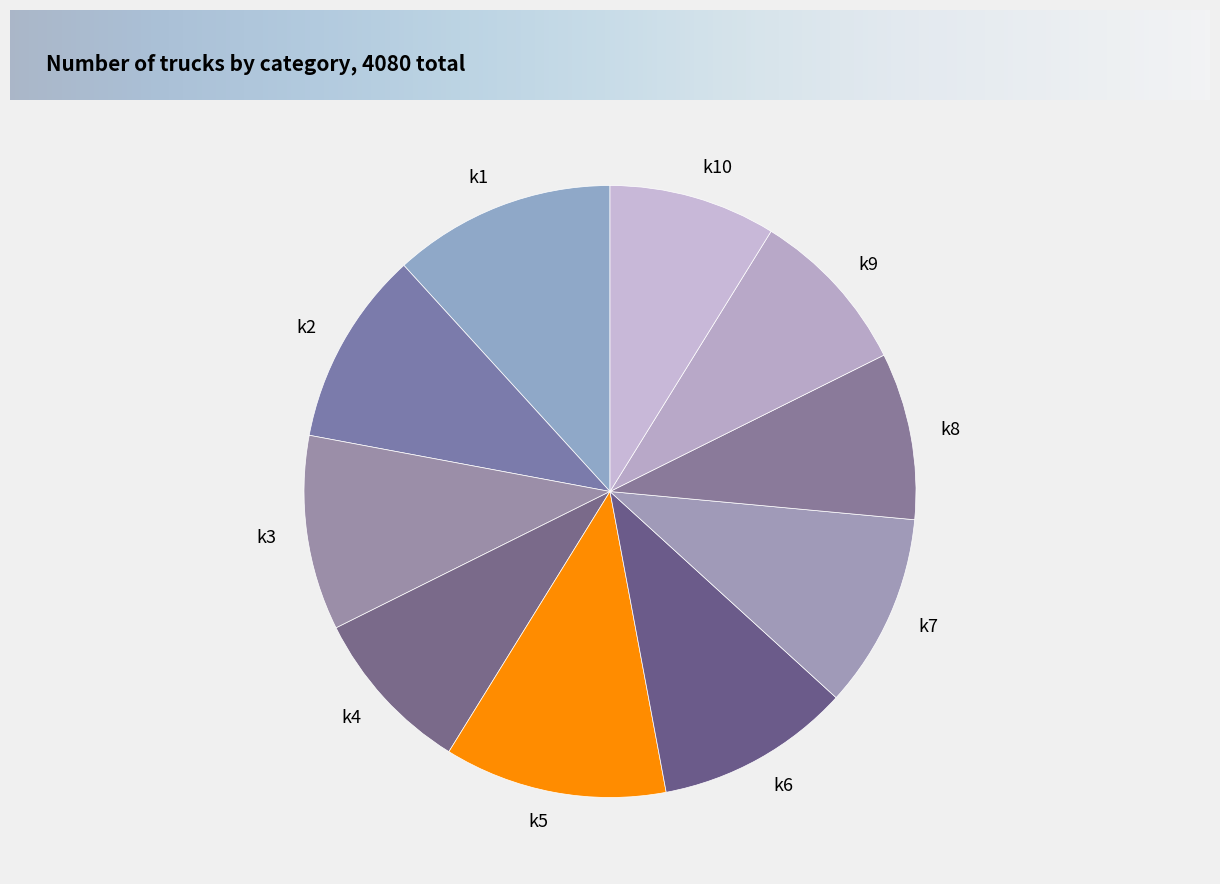

Approximately how many times larger is the value at k8 compared to k4?

1.0